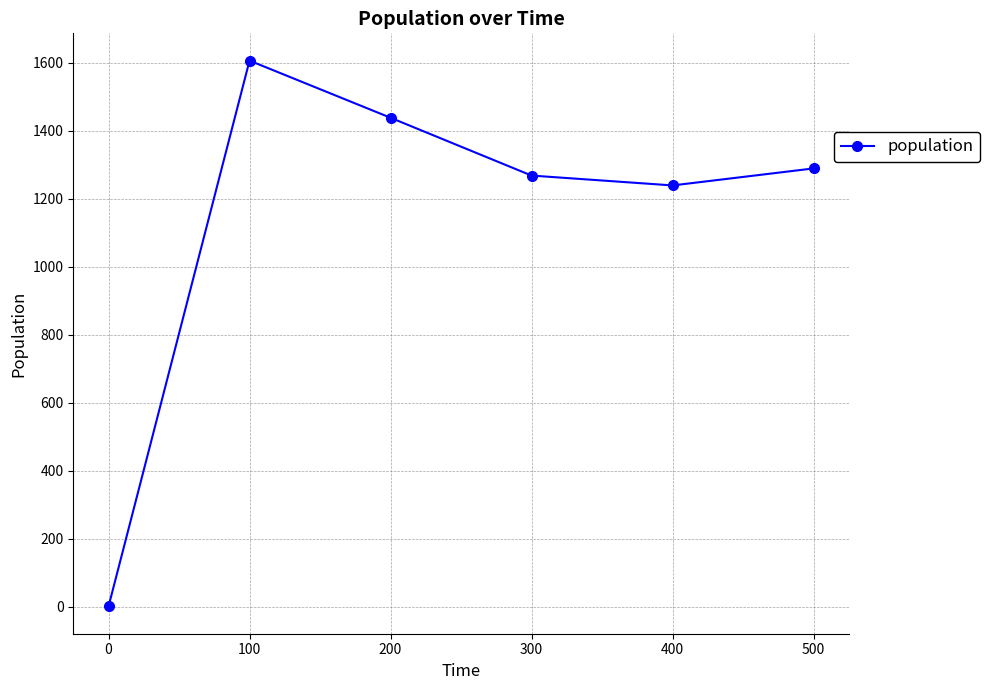

What is the change in value from 200 to 300?

-170